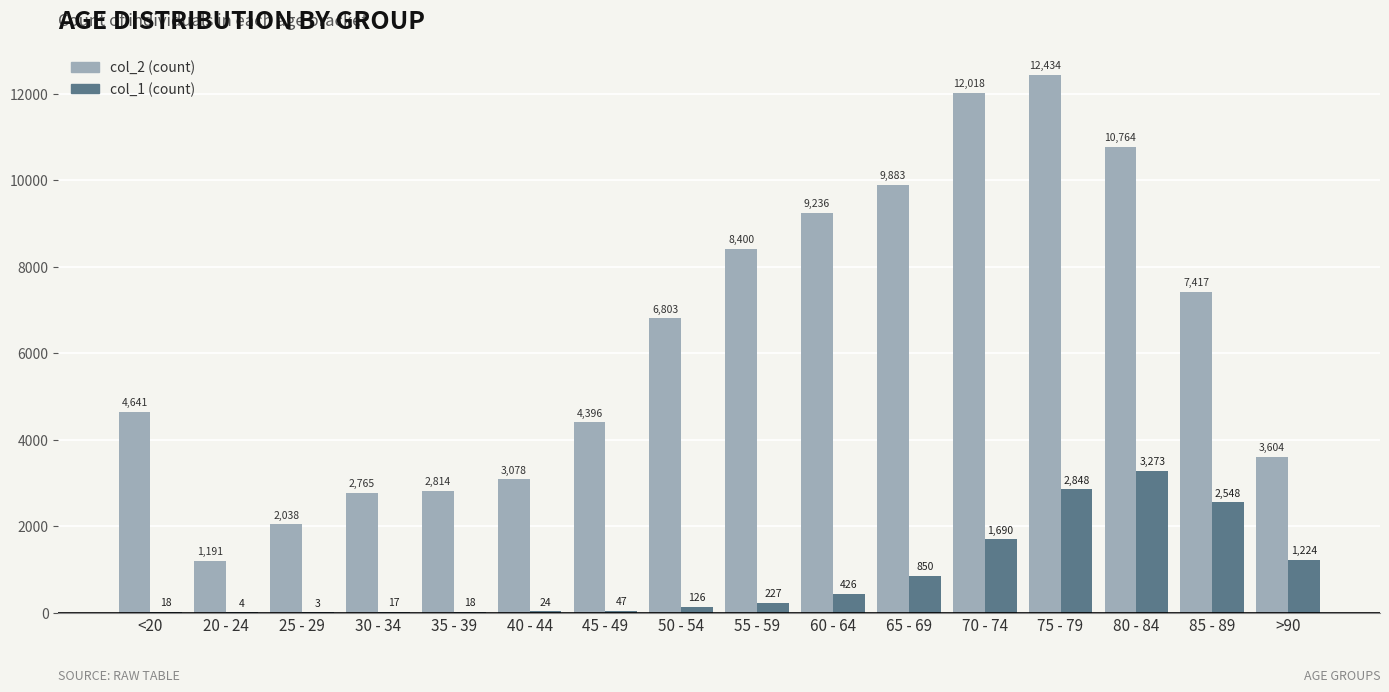

Reading left to right, extract all data points from this chart.

col_2: <20=4641	20 - 24=1191	25 - 29=2038	30 - 34=2765	35 - 39=2814	40 - 44=3078	45 - 49=4396	50 - 54=6803	55 - 59=8400	60 - 64=9236	65 - 69=9883	70 - 74=12018	75 - 79=12434	80 - 84=10764	85 - 89=7417	>90=3604
col_1: <20=18	20 - 24=4	25 - 29=3	30 - 34=17	35 - 39=18	40 - 44=24	45 - 49=47	50 - 54=126	55 - 59=227	60 - 64=426	65 - 69=850	70 - 74=1690	75 - 79=2848	80 - 84=3273	85 - 89=2548	>90=1224